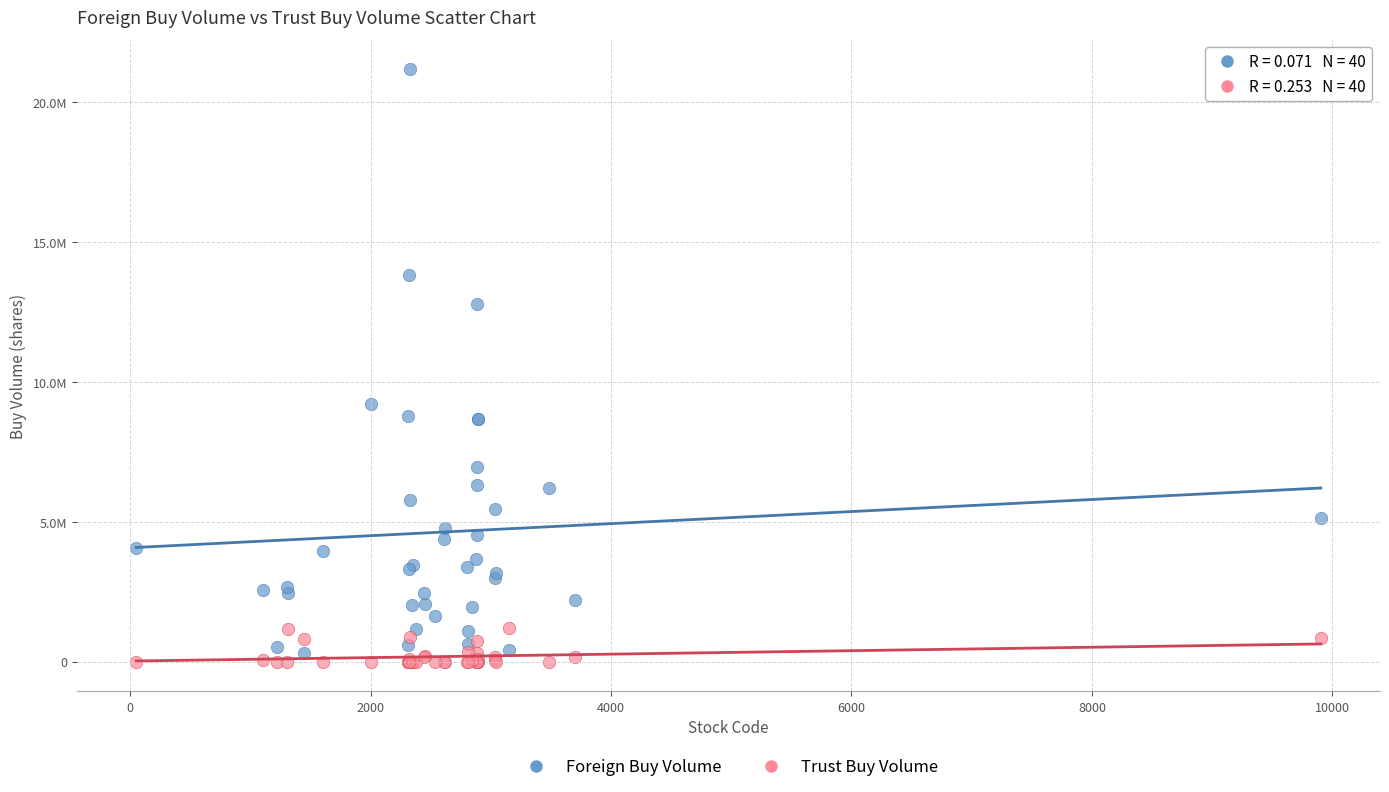

Which series reaches the minimum Y coordinate?

Trust Buy Volume